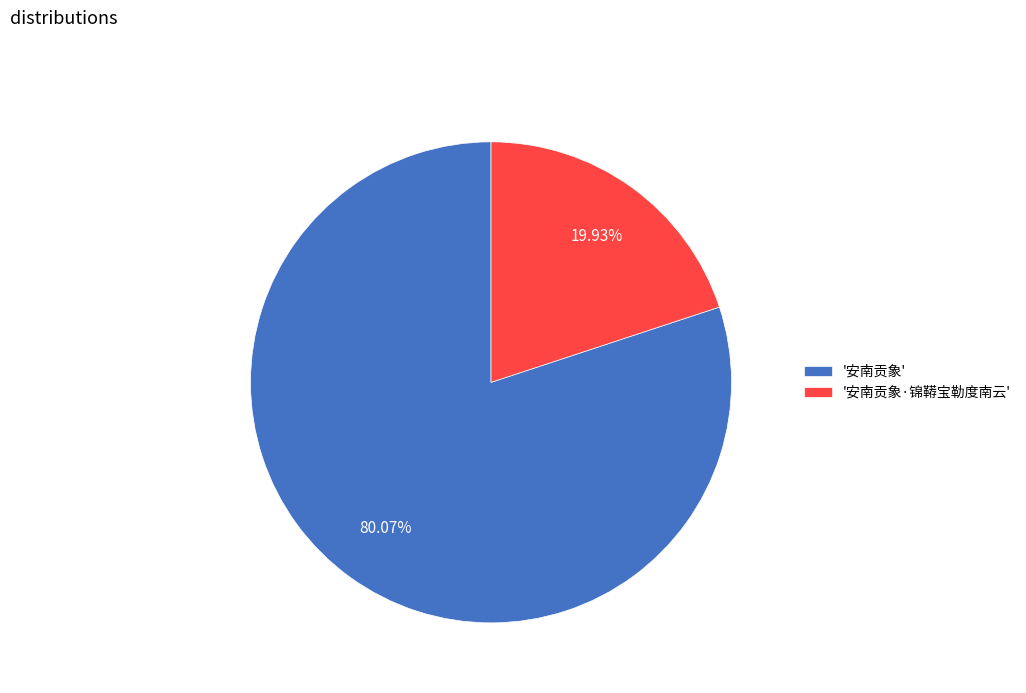

Which slice represents more than half of the pie?

'安南贡象'